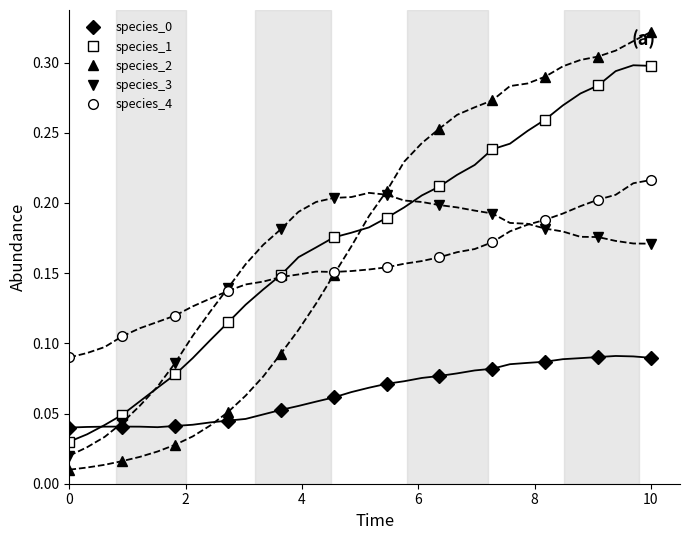

Count the species_1 values in the range 0 to 1.

12